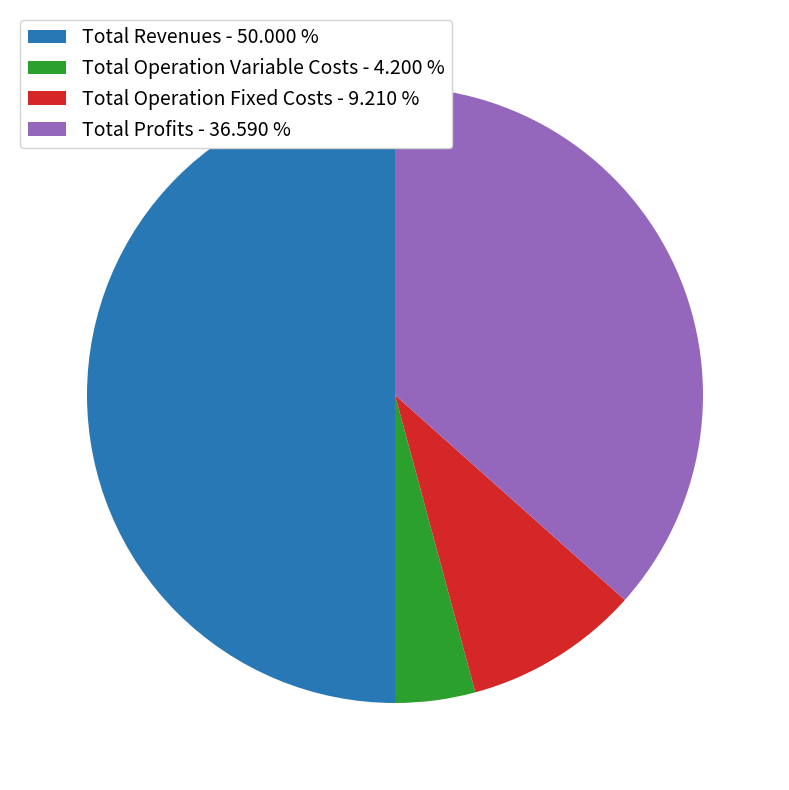

What is the majority slice?

Total Revenues - 50.000 %